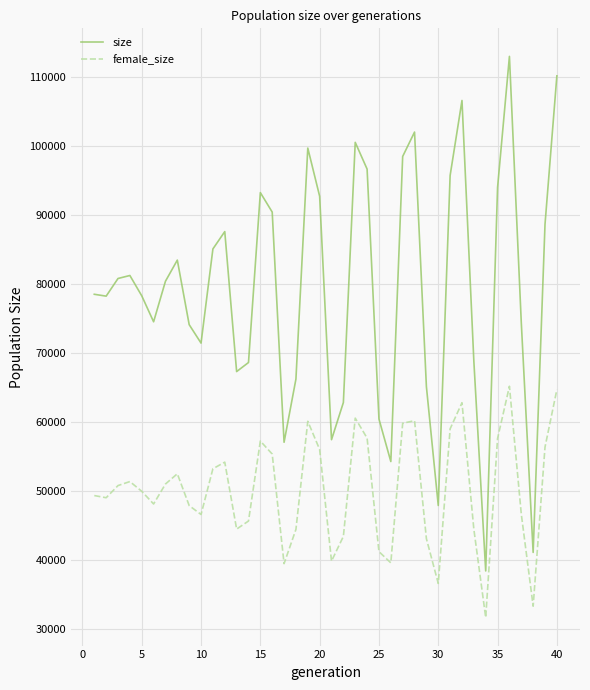

What is the difference between the maximum and minimum values in the size series?

74518